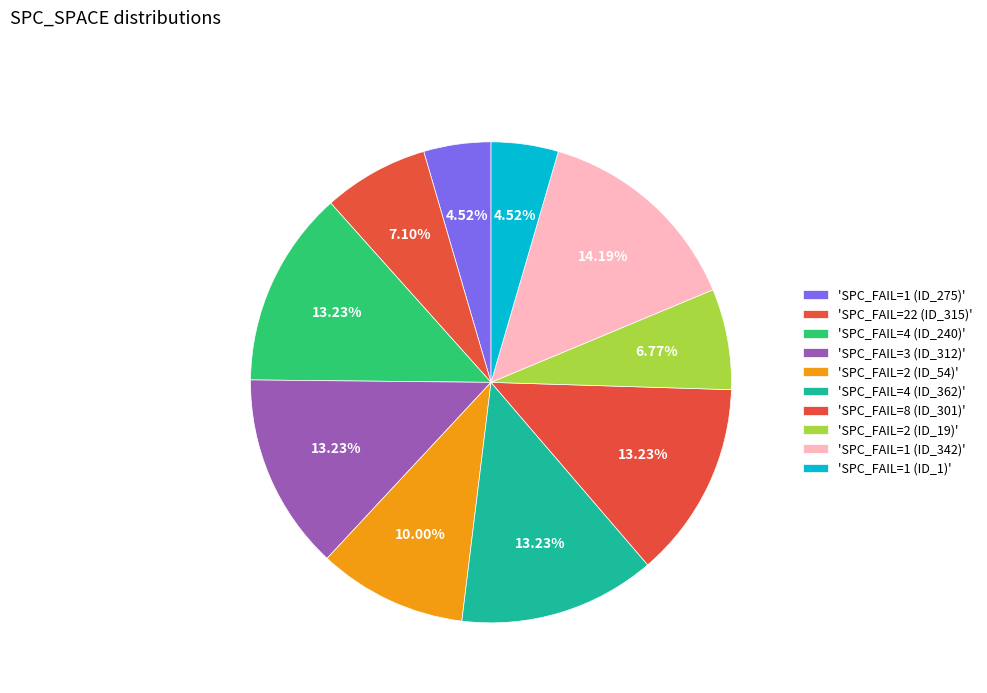

How many slices are in this pie chart?

10